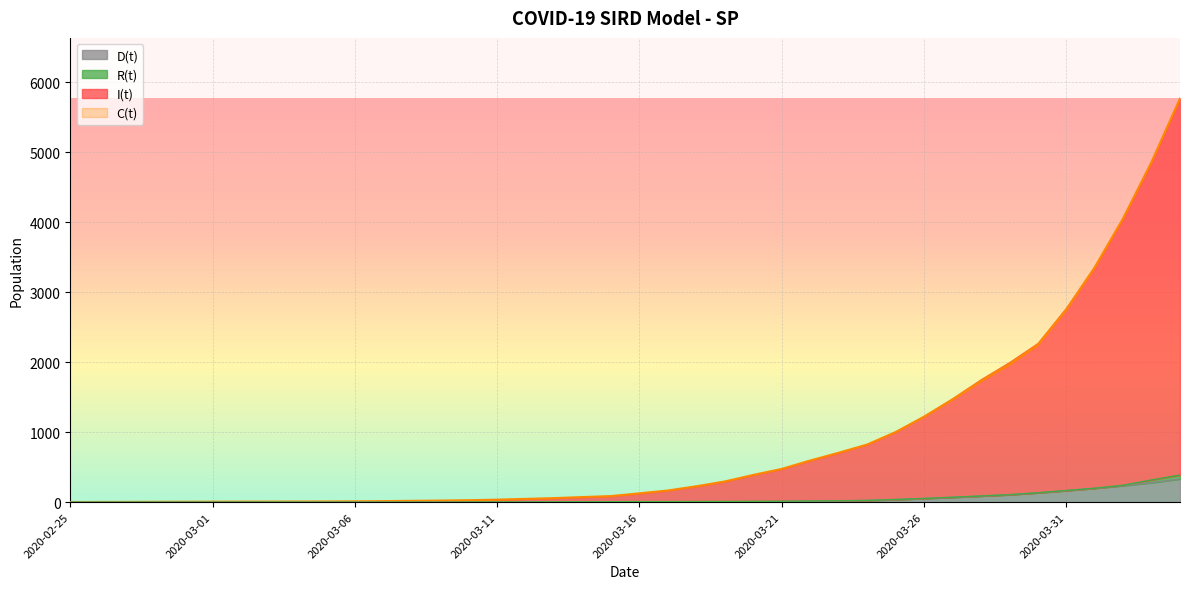

What is the label of the 33rd point from the left?

2020-03-28